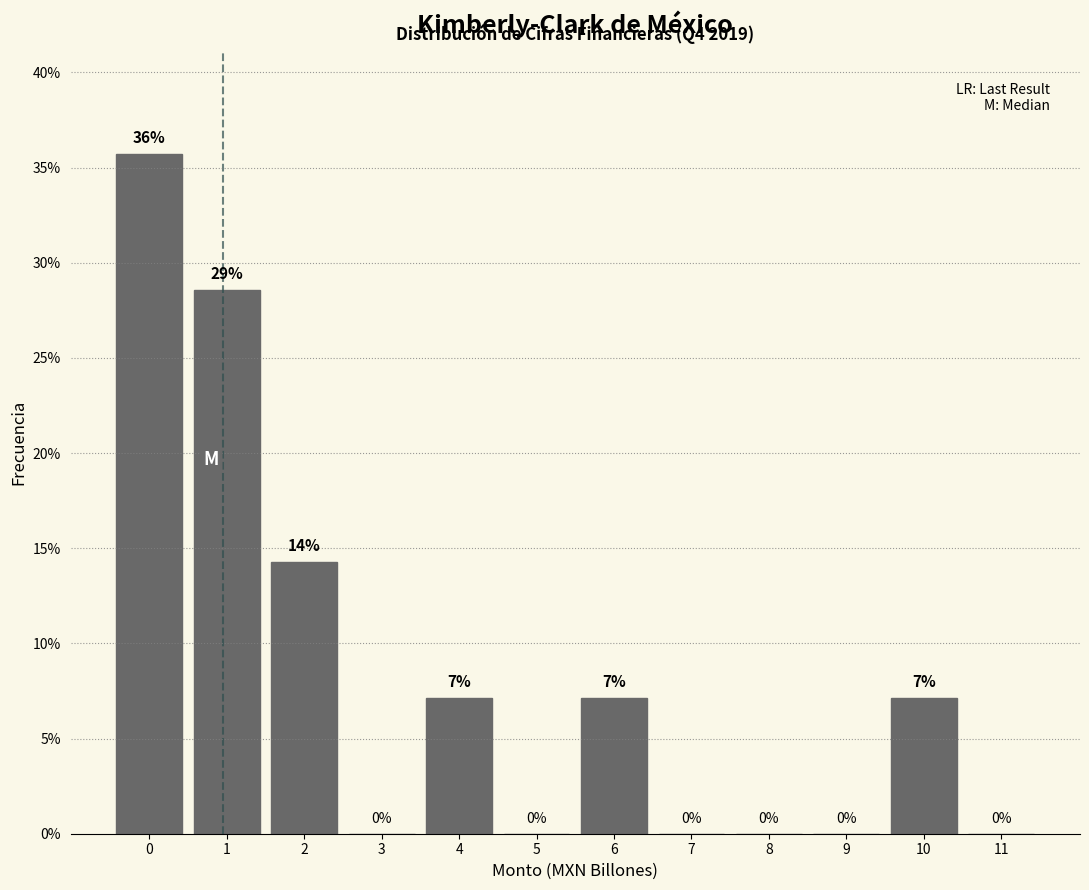

What is the sum of all values?

100.0